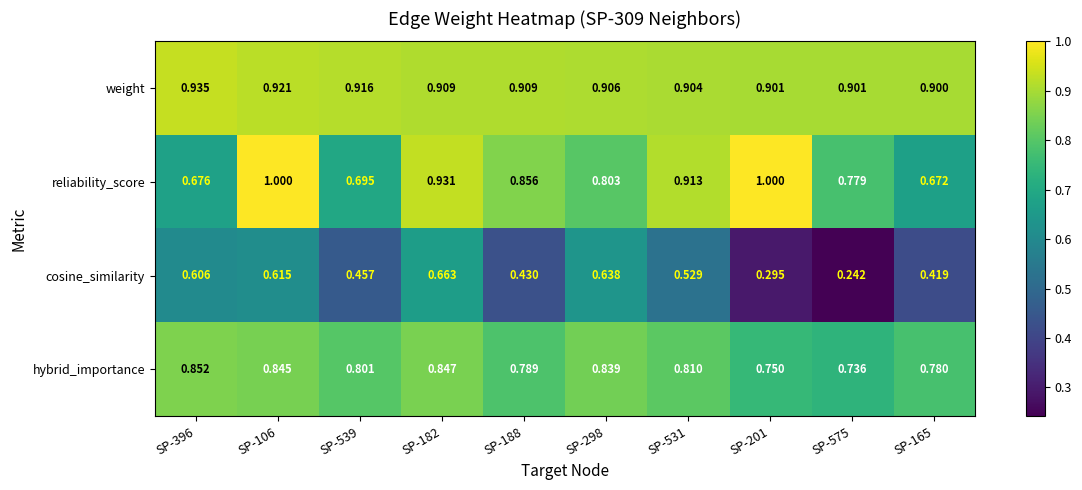

Which series has the widest spread of values?

cosine_similarity